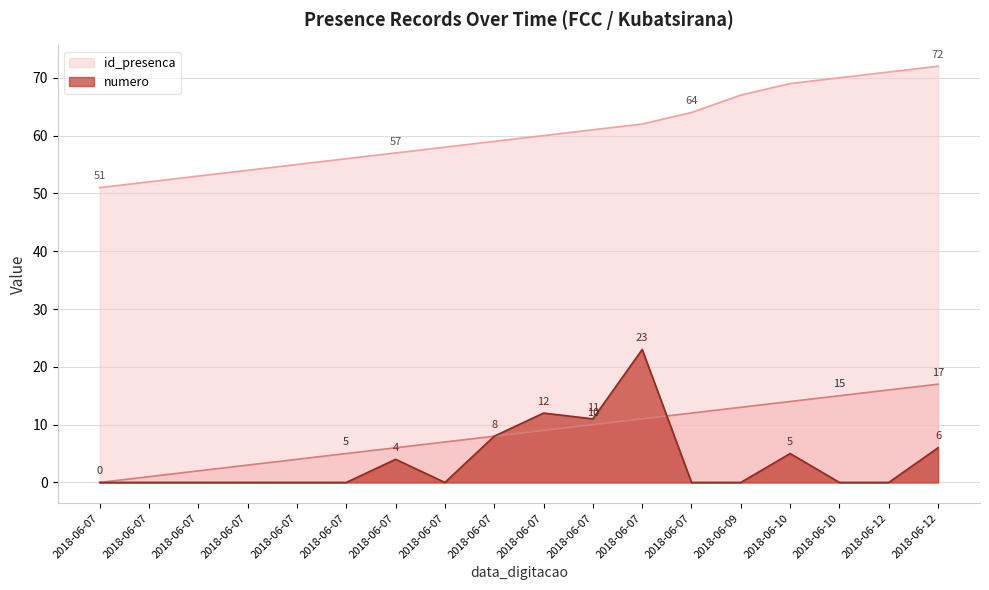

At which category is the sum across all series the highest?

2018-06-07